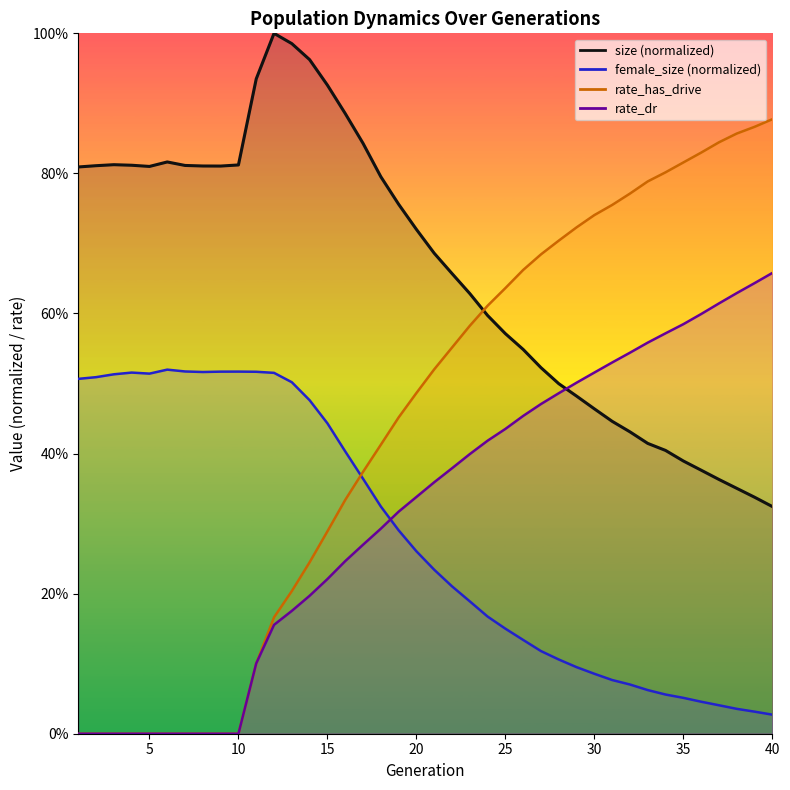

How many lines are shown in the chart?

4